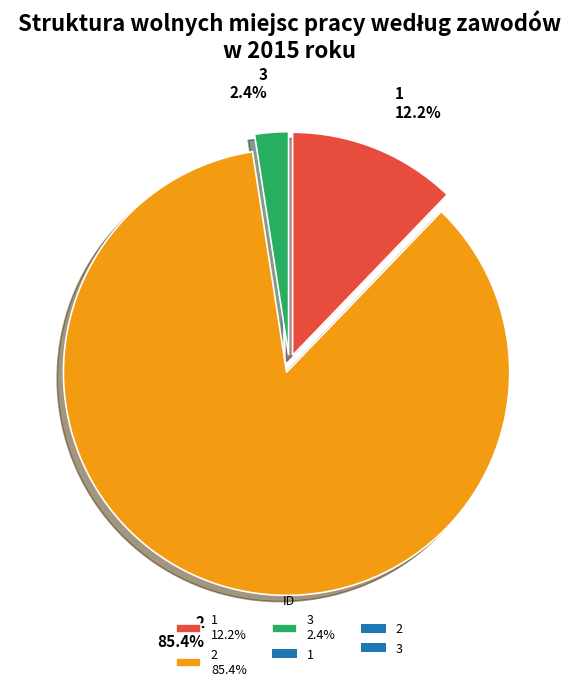

Rank the categories by value from lowest to highest.

3, 1, 2